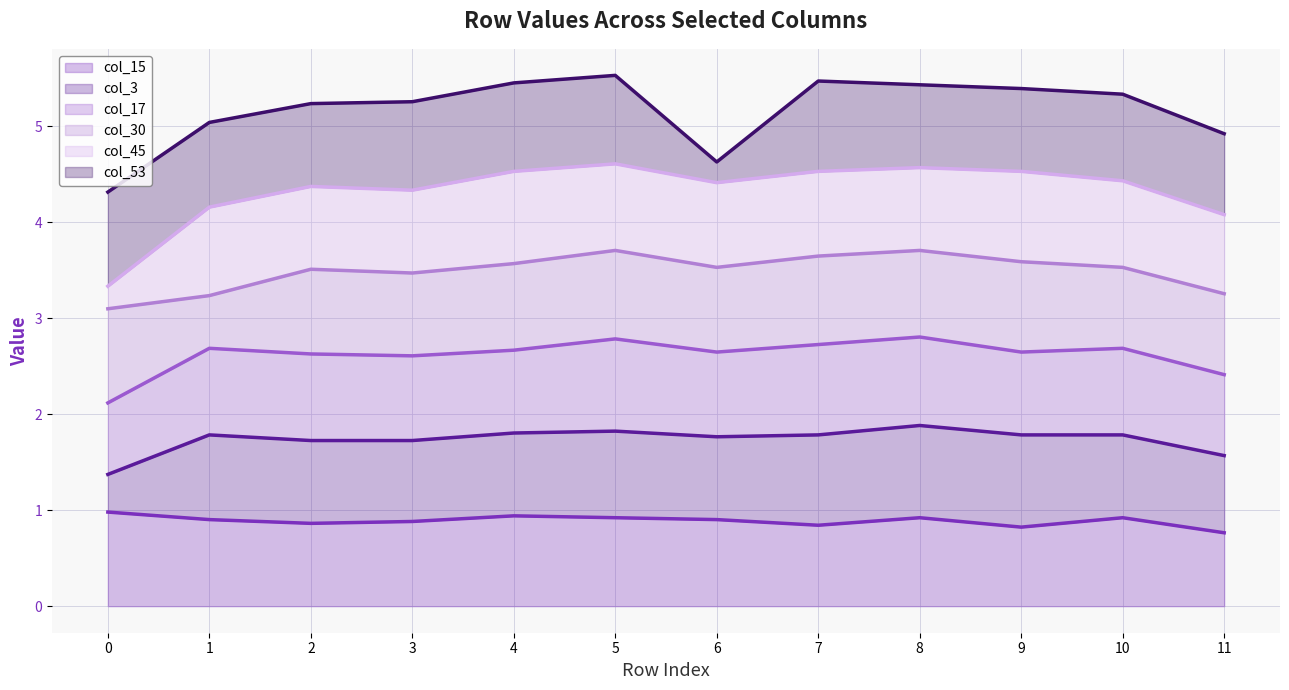

How many lines are shown in the chart?

6